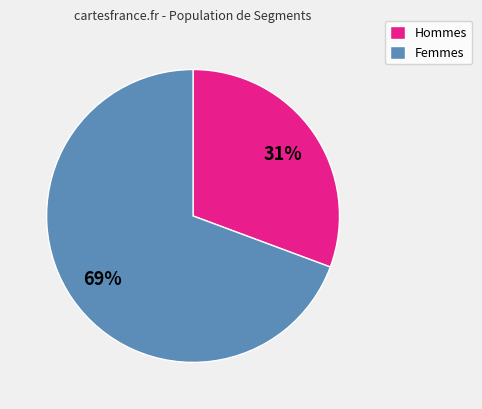

Which category accounts for the majority?

Femmes